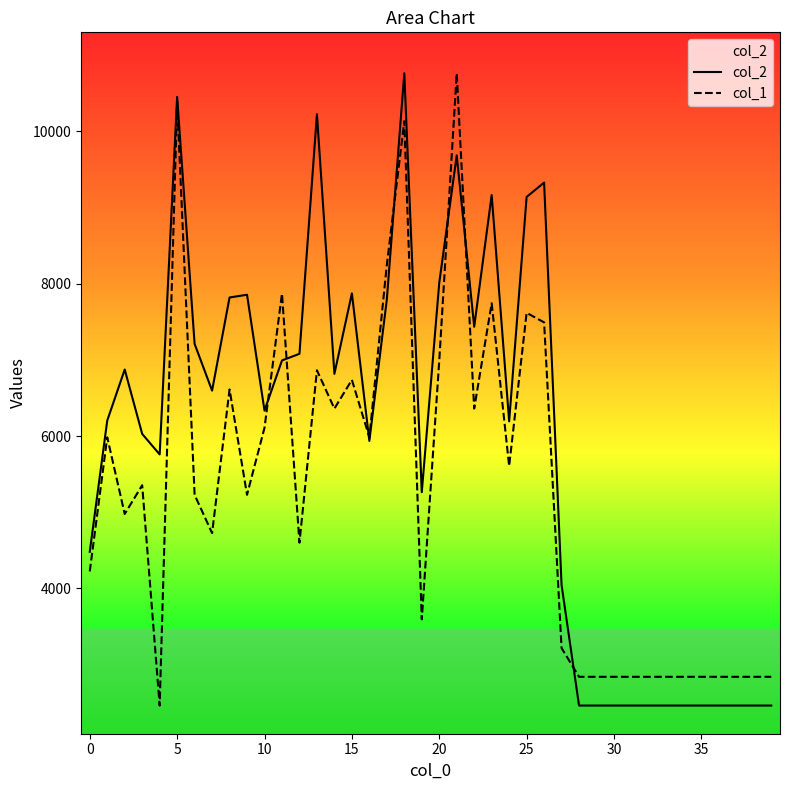

Read the col_2 value at 35.

2464.0